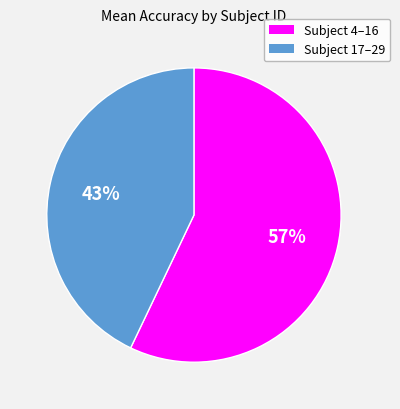

Rank the categories by value from highest to lowest.

Subject 4–16, Subject 17–29